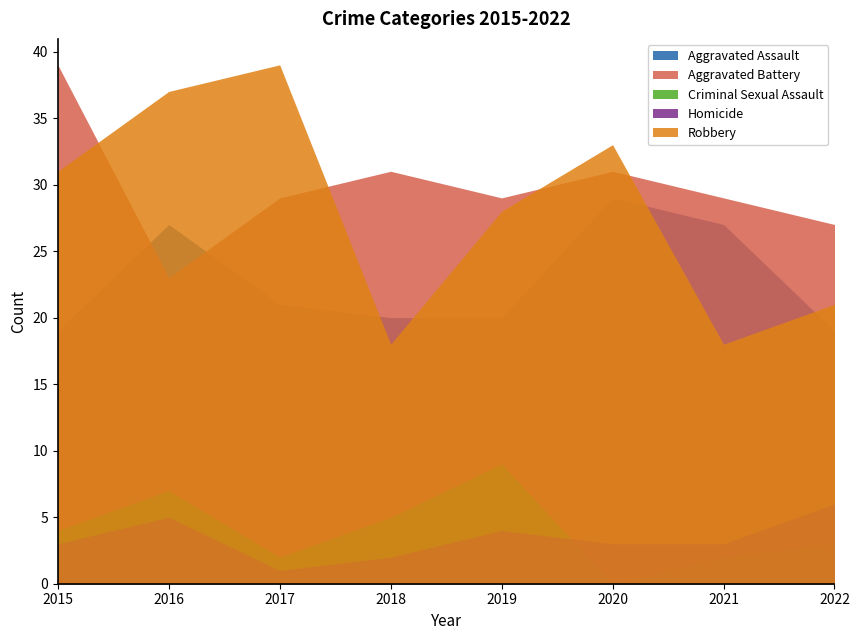

Which series has the largest range (max minus min)?

Robbery